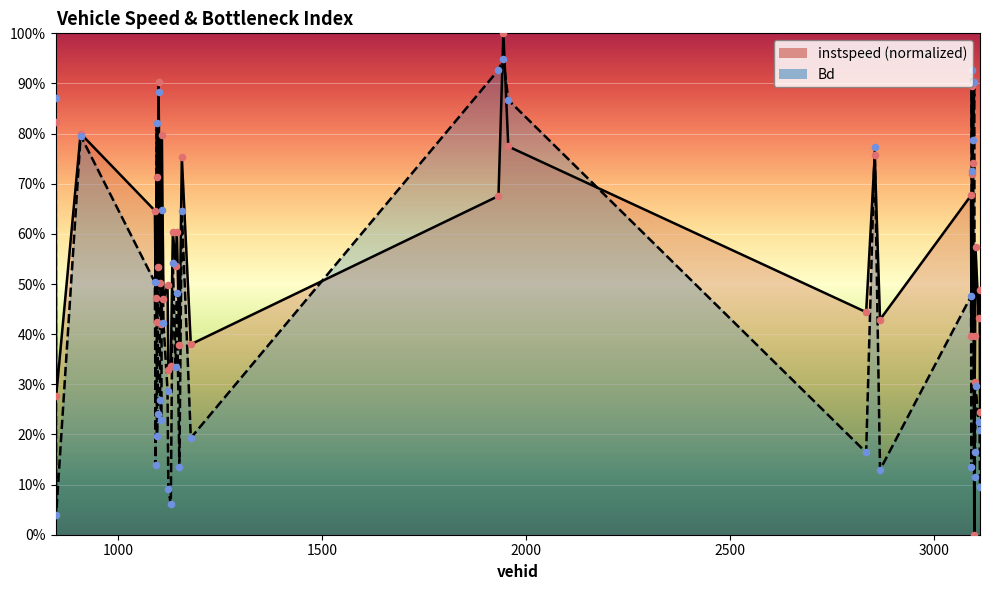

Which series has the largest total across all categories?

instspeed